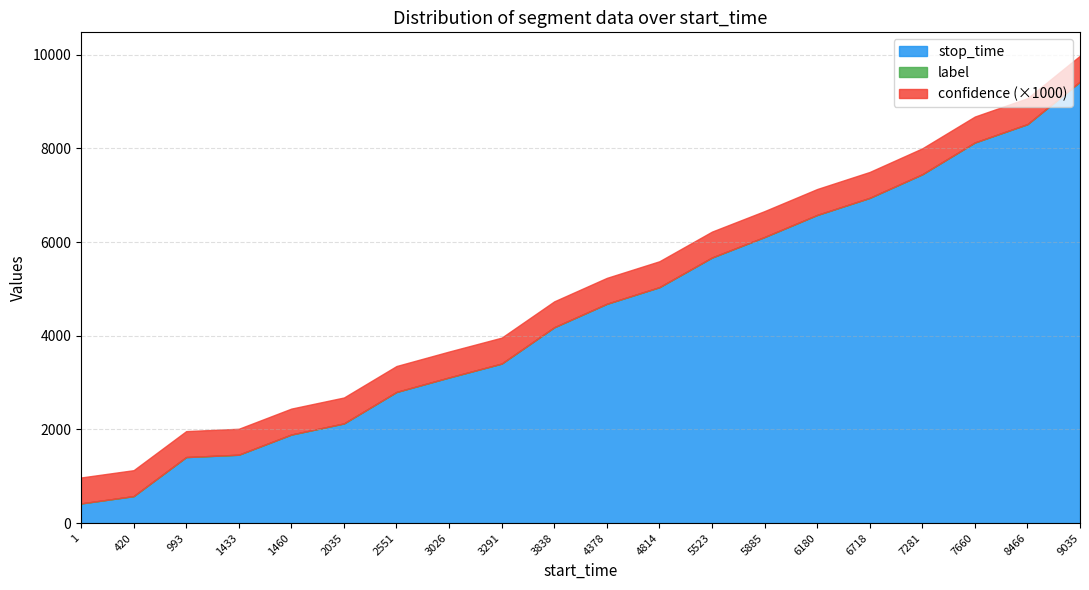

Reading left to right, list all the values displayed in this chart.

stop_time: 1=419.0	420=575.0	993=1409.0	1433=1459.0	1460=1890.0	2035=2127.0	2551=2799.0	3026=3108.0	3291=3405.0	3838=4180.0	4378=4681.0	4814=5036.0	5523=5669.0	5885=6107.0	6180=6578.0	6718=6943.0	7281=7447.0	7660=8126.0	8466=8517.0	9035=9425.0
label: 1=0.0	420=0.0	993=0.0	1433=0.0	1460=0.0	2035=0.0	2551=0.0	3026=0.0	3291=0.0	3838=0.0	4378=0.0	4814=0.0	5523=0.0	5885=0.0	6180=0.0	6718=0.0	7281=0.0	7660=0.0	8466=0.0	9035=0.0
confidence: 1=0.6	420=0.6	993=0.6	1433=0.6	1460=0.6	2035=0.6	2551=0.6	3026=0.6	3291=0.6	3838=0.6	4378=0.6	4814=0.6	5523=0.6	5885=0.6	6180=0.6	6718=0.6	7281=0.6	7660=0.6	8466=0.6	9035=0.6